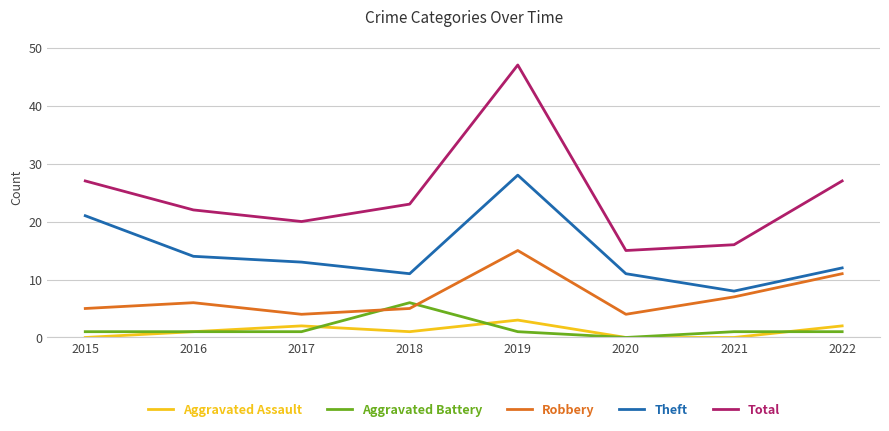

What is the total value across all series at 2017?

40